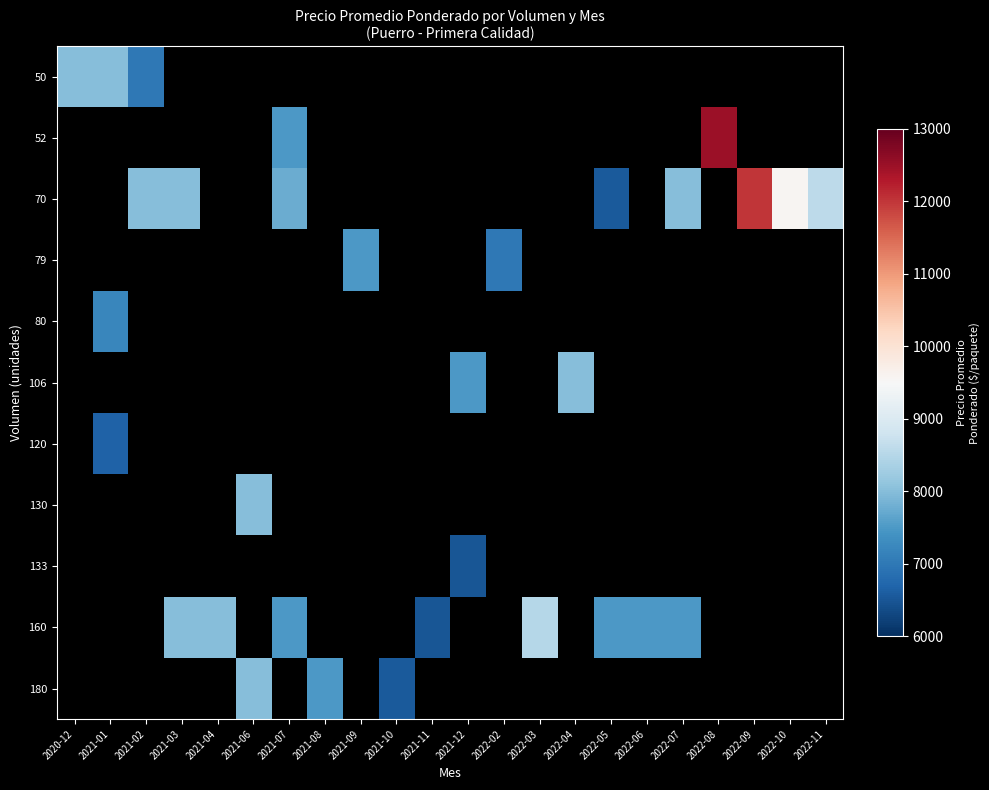

What is the highest value of the 50 series?

8000.0